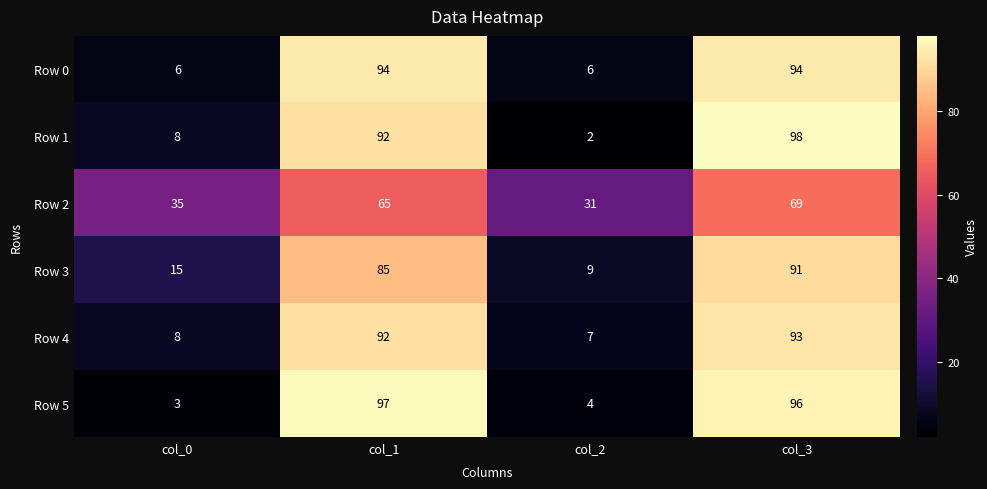

True or false: Row 5 has a value of 4 at col_2.

True